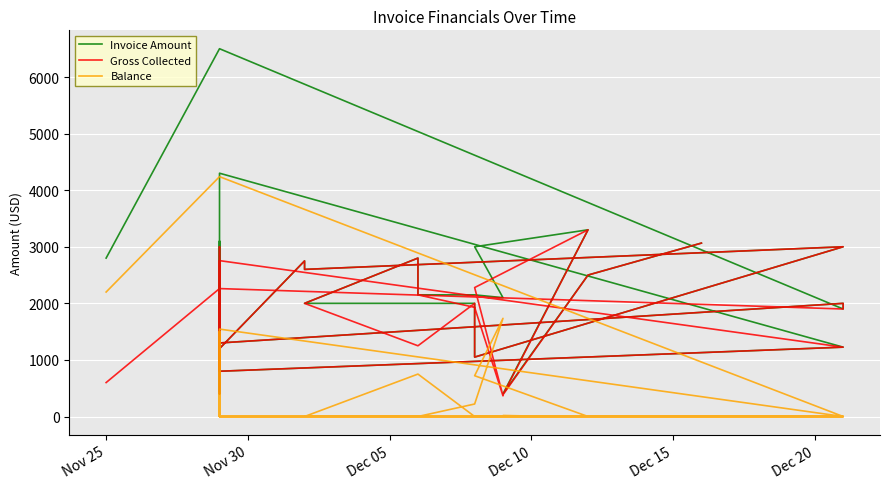

Is it true that Balance equals 1264.1 at 26?

False